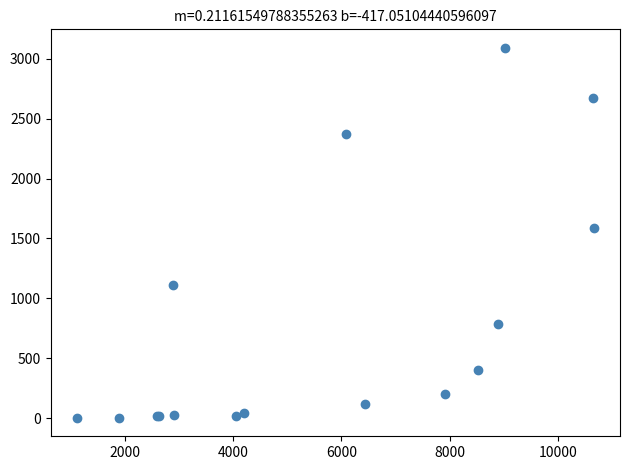

What Y value in the scatter plot is closest to 1547?

1591